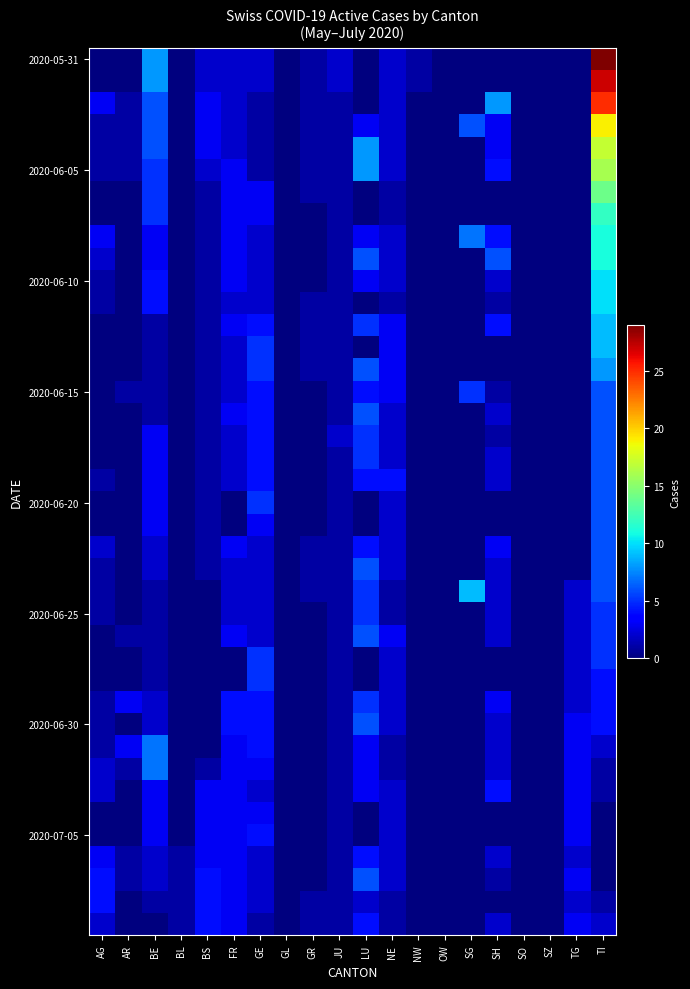

At how many categories does at least one series exceed 18?

1